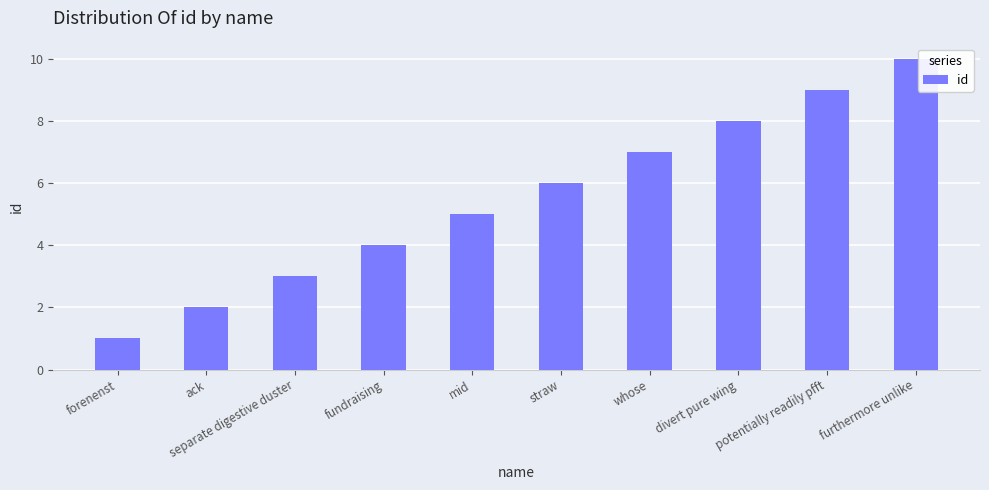

Between ack and forenenst, which is larger?

ack